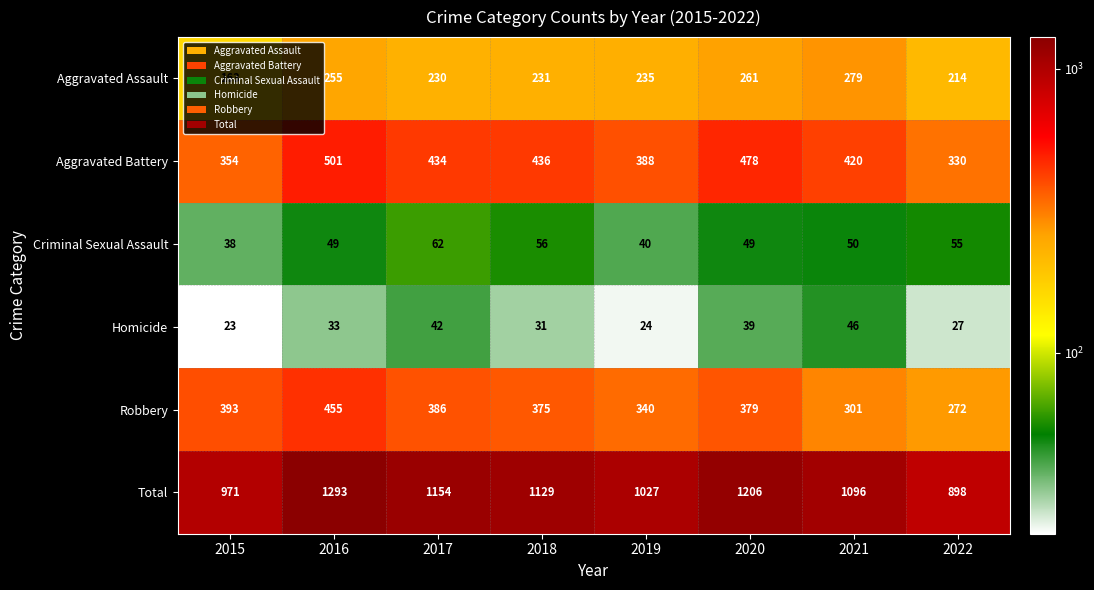

What is the total value across all series at 2018?

2258